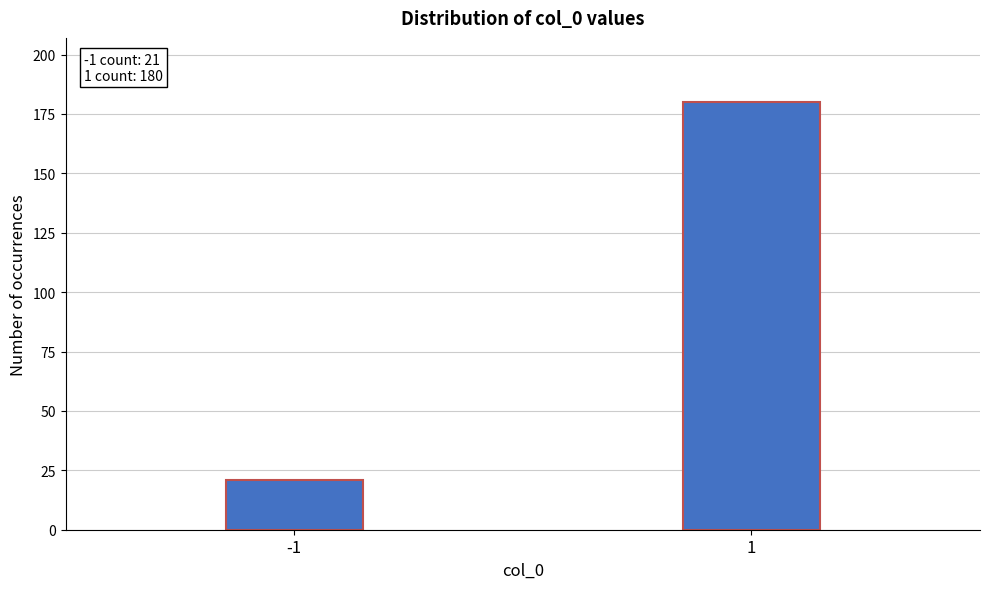

Reading left to right, list all the values displayed in this chart.

21	180